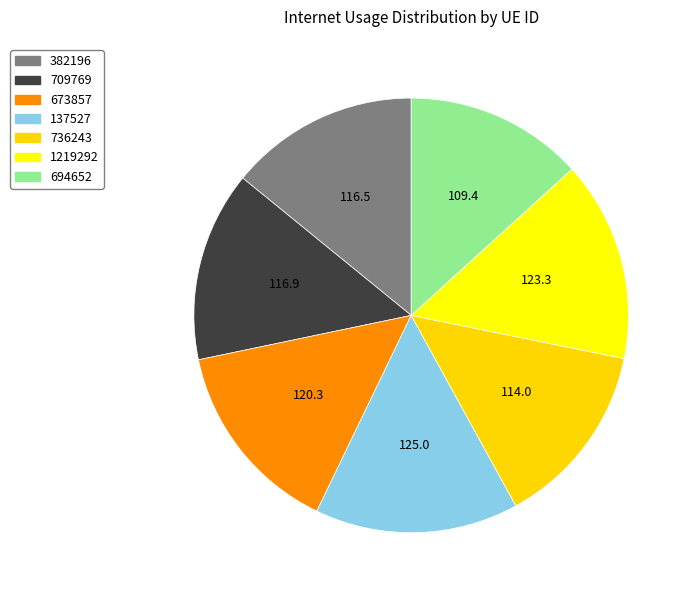

Does 137527 account for over 50% of the chart?

No